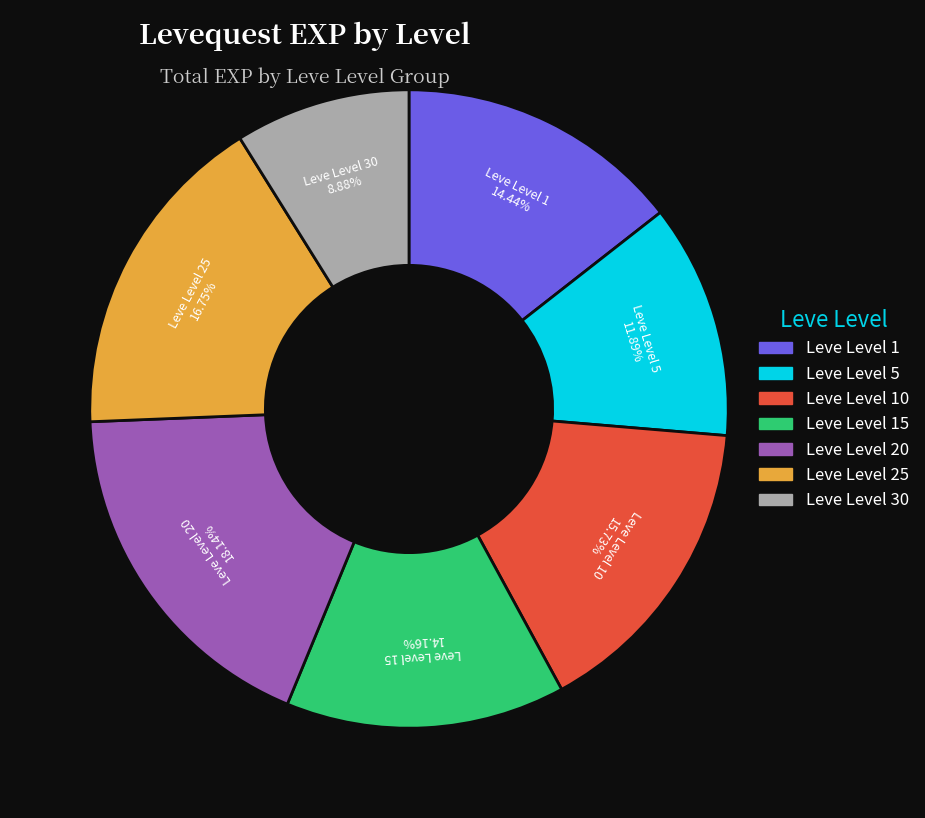

Is there any slice that represents more than half of the pie?

No